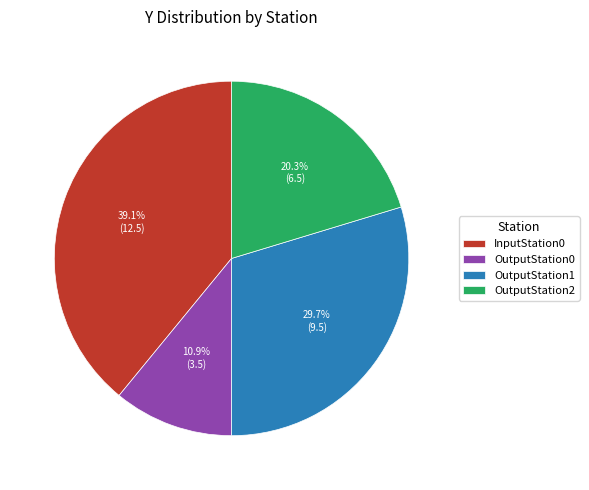

How many slices are in this pie chart?

4